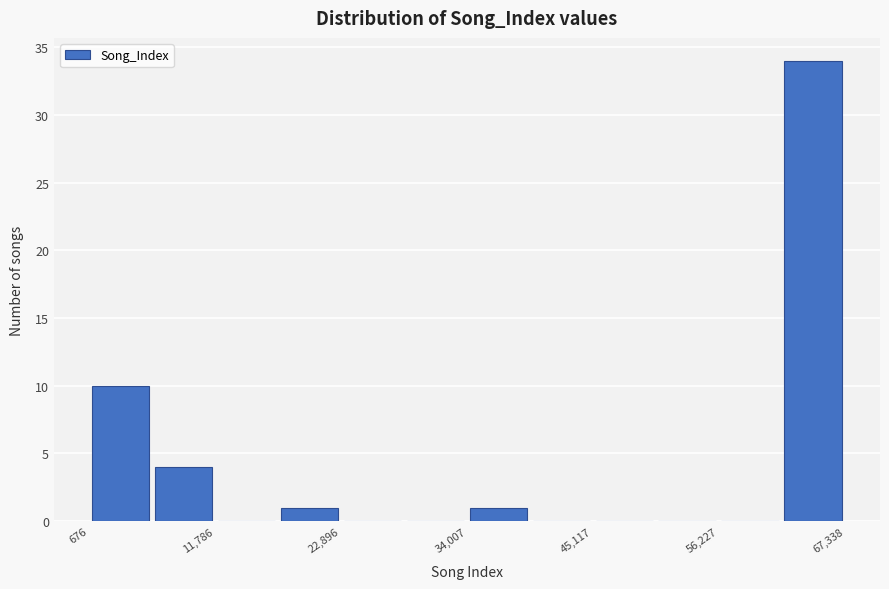

Read against the x-axis, roughly where is the centre of the tallest bar?

64000